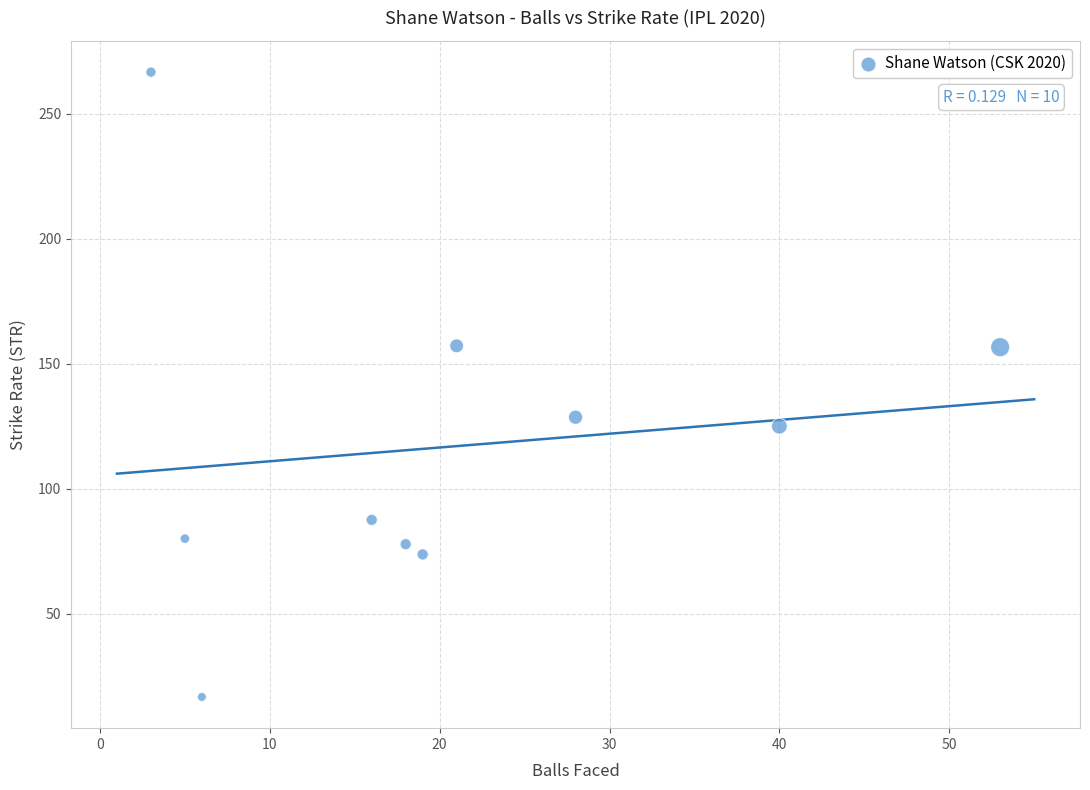

What is the average X value?

20.9